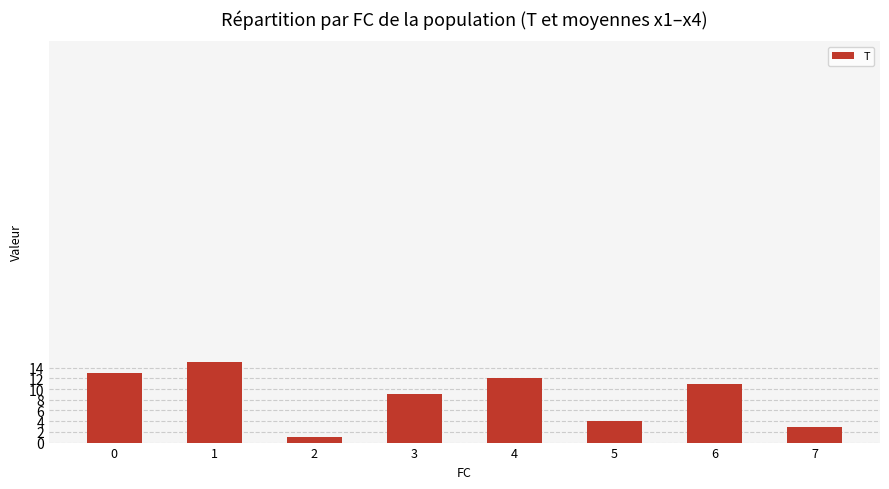

Are the bars horizontal?

No